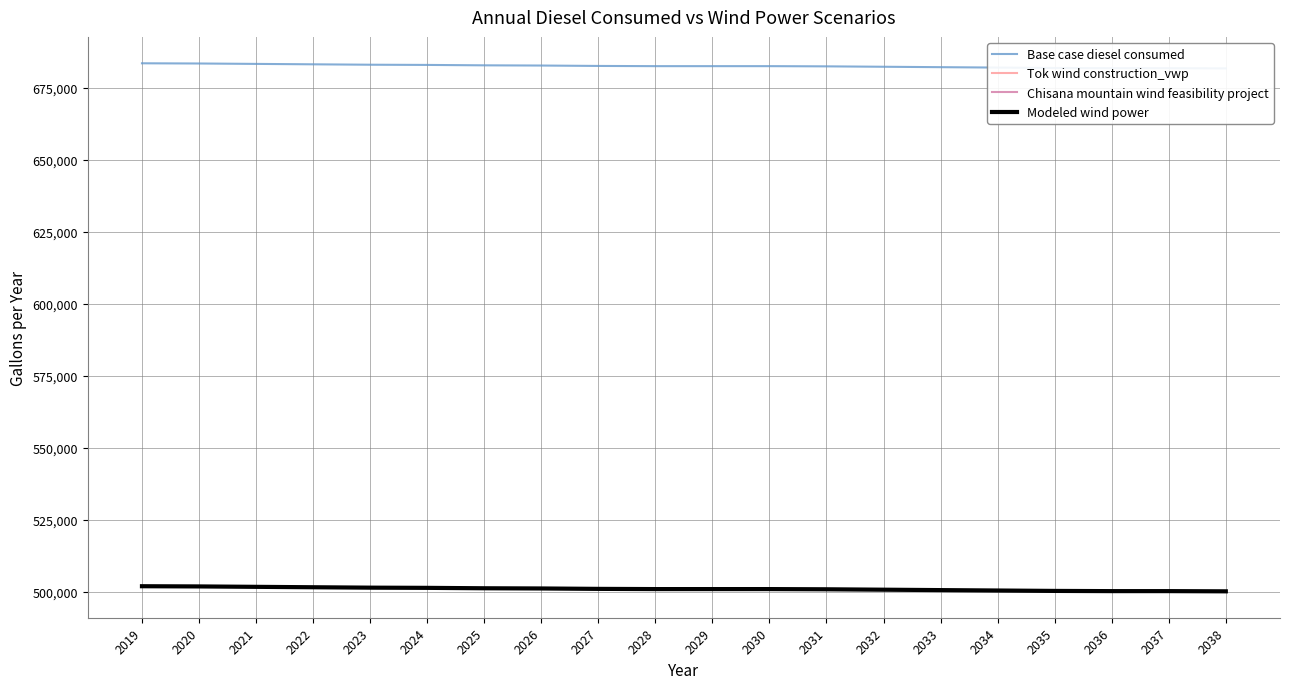

True or false: Chisana mountain wind feasibility project and Modeled wind power cross at least once.

False